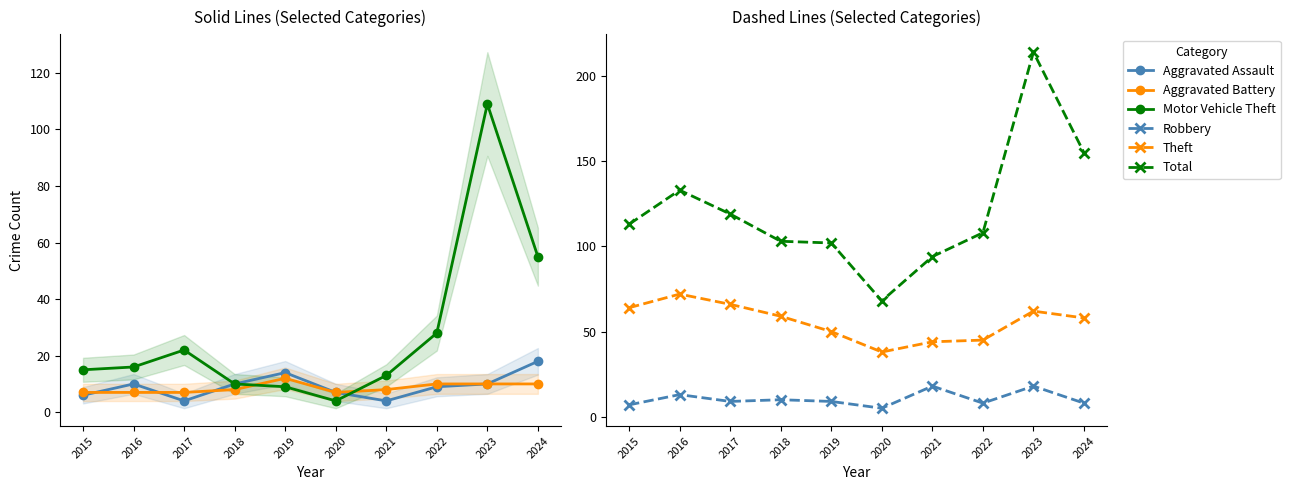

Which category has the lowest value in the Aggravated Battery series?

2015